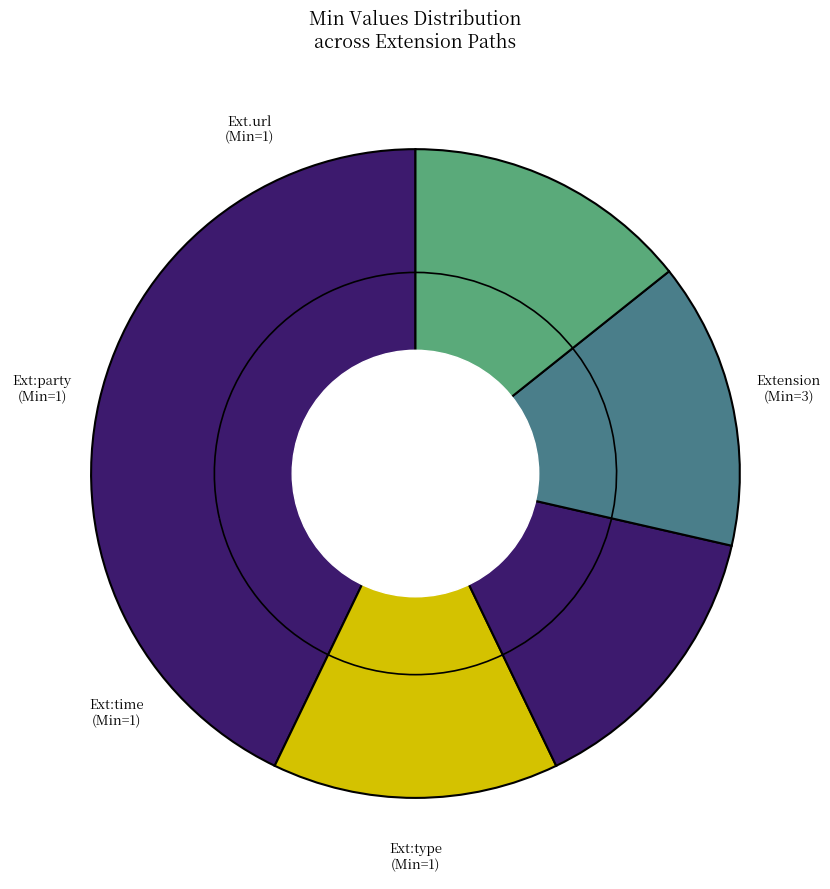

Which slice is the smallest?

Extension